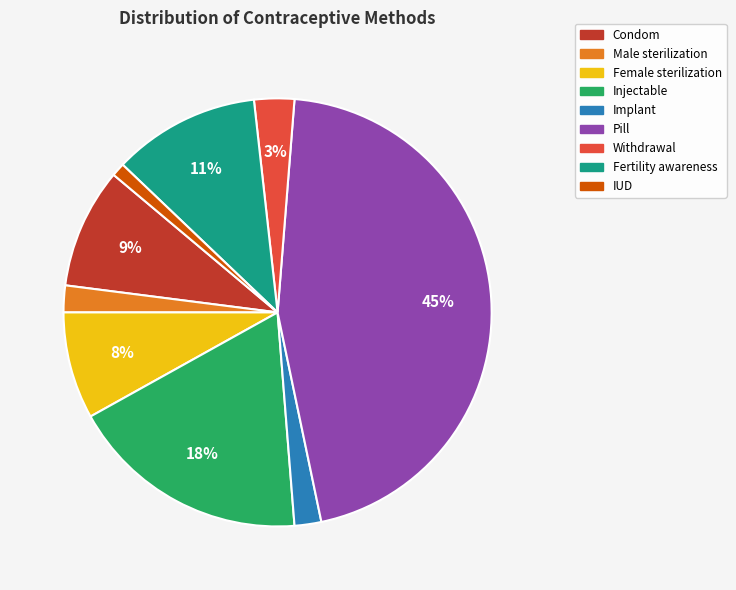

Count the number of slices in the pie.

9